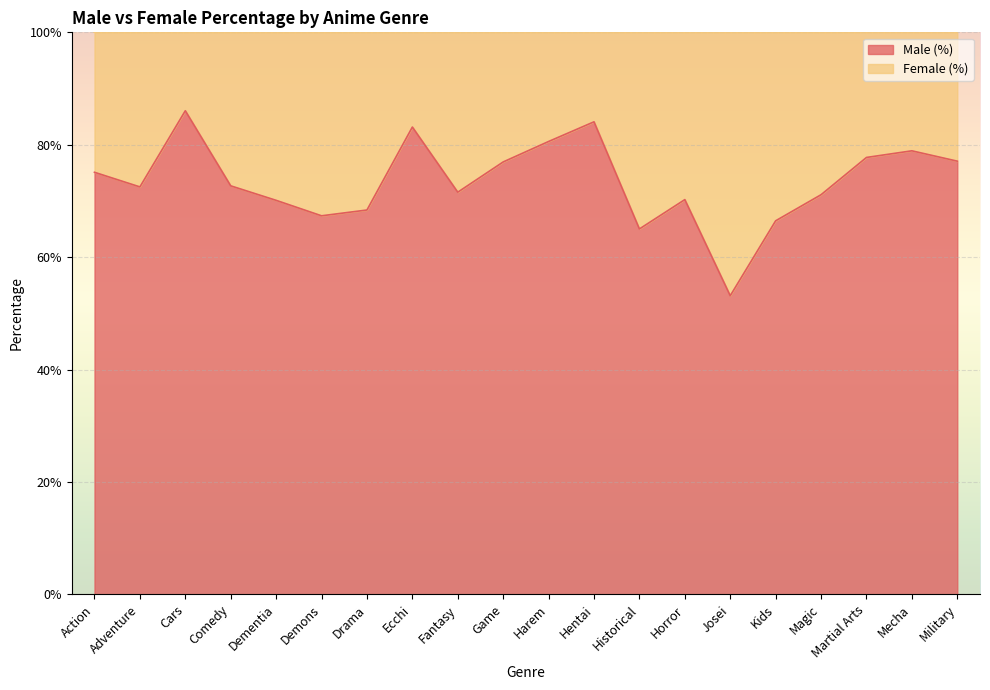

At which category does the data reach its first local peak?

Cars